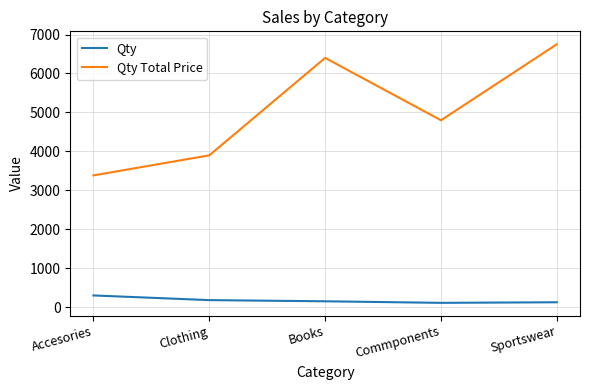

Between Commponents and Sportswear, which series saw the biggest shift?

Qty Total Price